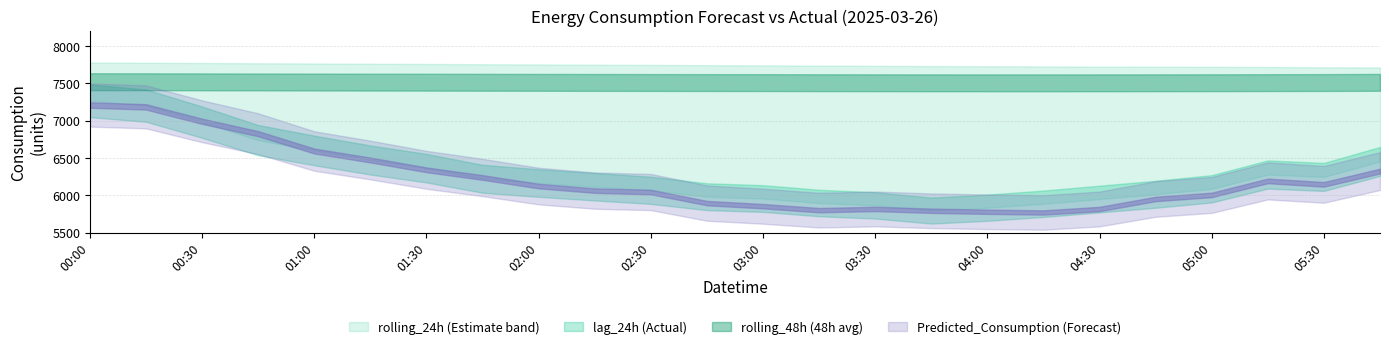

Reading right to left, extract all data points from this chart.

lag_24h: 2025-03-26 05:45:00=6454.0	2025-03-26 05:30:00=6247.0	2025-03-26 05:15:00=6279.0	2025-03-26 05:00:00=6088.0	2025-03-26 04:45:00=6015.0	2025-03-26 04:30:00=5951.0	2025-03-26 04:15:00=5888.0	2025-03-26 04:00:00=5835.0	2025-03-26 03:45:00=5797.0	2025-03-26 03:30:00=5866.0	2025-03-26 03:15:00=5898.0	2025-03-26 03:00:00=5958.0	2025-03-26 02:45:00=5982.0	2025-03-26 02:30:00=6068.0	2025-03-26 02:15:00=6116.0	2025-03-26 02:00:00=6165.0	2025-03-26 01:45:00=6222.0	2025-03-26 01:30:00=6364.0	2025-03-26 01:15:00=6473.0	2025-03-26 01:00:00=6601.0	2025-03-26 00:45:00=6739.0	2025-03-26 00:30:00=6979.0	2025-03-26 00:15:00=7201.0	2025-03-26 00:00:00=7264.0
rolling_24h: 2025-03-26 05:45:00=7711.2	2025-03-26 05:30:00=7713.0	2025-03-26 05:15:00=7717.3	2025-03-26 05:00:00=7719.6	2025-03-26 04:45:00=7721.5	2025-03-26 04:30:00=7722.8	2025-03-26 04:15:00=7724.4	2025-03-26 04:00:00=7727.2	2025-03-26 03:45:00=7729.7	2025-03-26 03:30:00=7732.8	2025-03-26 03:15:00=7735.7	2025-03-26 03:00:00=7738.6	2025-03-26 02:45:00=7741.6	2025-03-26 02:30:00=7744.9	2025-03-26 02:15:00=7747.6	2025-03-26 02:00:00=7751.1	2025-03-26 01:45:00=7753.7	2025-03-26 01:30:00=7757.8	2025-03-26 01:15:00=7760.7	2025-03-26 01:00:00=7763.9	2025-03-26 00:45:00=7766.8	2025-03-26 00:30:00=7770.5	2025-03-26 00:15:00=7773.3	2025-03-26 00:00:00=7776.2
rolling_48h: 2025-03-26 05:45:00=7511.6	2025-03-26 05:30:00=7509.1	2025-03-26 05:15:00=7507.9	2025-03-26 05:00:00=7506.7	2025-03-26 04:45:00=7506.1	2025-03-26 04:30:00=7505.5	2025-03-26 04:15:00=7505.2	2025-03-26 04:00:00=7505.3	2025-03-26 03:45:00=7505.6	2025-03-26 03:30:00=7506.3	2025-03-26 03:15:00=7507.1	2025-03-26 03:00:00=7508.2	2025-03-26 02:45:00=7508.7	2025-03-26 02:30:00=7509.6	2025-03-26 02:15:00=7510.6	2025-03-26 02:00:00=7511.5	2025-03-26 01:45:00=7512.5	2025-03-26 01:30:00=7513.6	2025-03-26 01:15:00=7514.4	2025-03-26 01:00:00=7515.8	2025-03-26 00:45:00=7517.1	2025-03-26 00:30:00=7518.3	2025-03-26 00:15:00=7519.6	2025-03-26 00:00:00=7520.3
Predicted_Consumption: 2025-03-26 05:45:00=6325.0	2025-03-26 05:30:00=6147.6	2025-03-26 05:15:00=6193.6	2025-03-26 05:00:00=6006.0	2025-03-26 04:45:00=5952.1	2025-03-26 04:30:00=5817.8	2025-03-26 04:15:00=5771.4	2025-03-26 04:00:00=5781.0	2025-03-26 03:45:00=5794.3	2025-03-26 03:30:00=5818.5	2025-03-26 03:15:00=5802.3	2025-03-26 03:00:00=5855.4	2025-03-26 02:45:00=5896.8	2025-03-26 02:30:00=6044.6	2025-03-26 02:15:00=6063.9	2025-03-26 02:00:00=6124.5	2025-03-26 01:45:00=6239.2	2025-03-26 01:30:00=6341.7	2025-03-26 01:15:00=6473.0	2025-03-26 01:00:00=6593.3	2025-03-26 00:45:00=6824.9	2025-03-26 00:30:00=6991.0	2025-03-26 00:15:00=7183.4	2025-03-26 00:00:00=7208.3